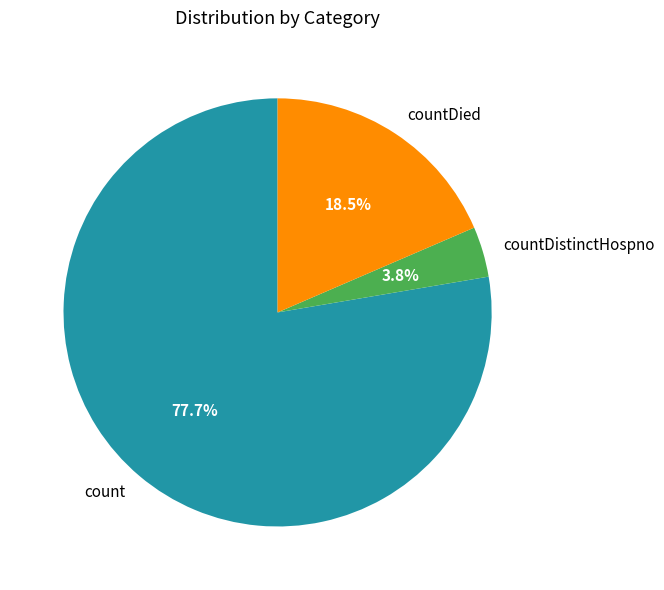

To the nearest percent, what portion does countDistinctHospno represent?

4%